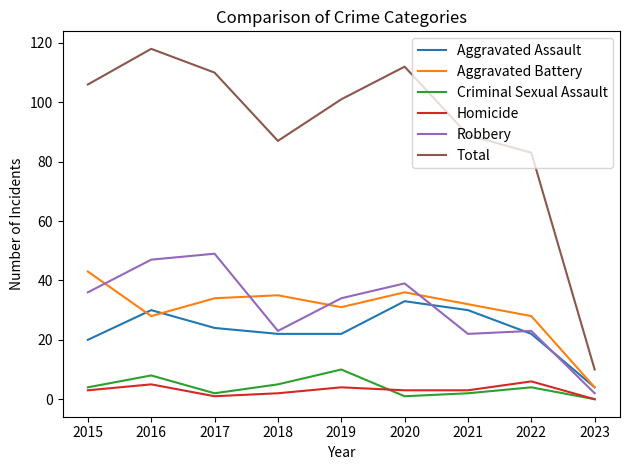

True or false: Aggravated Assault and Criminal Sexual Assault intersect in this chart.

False